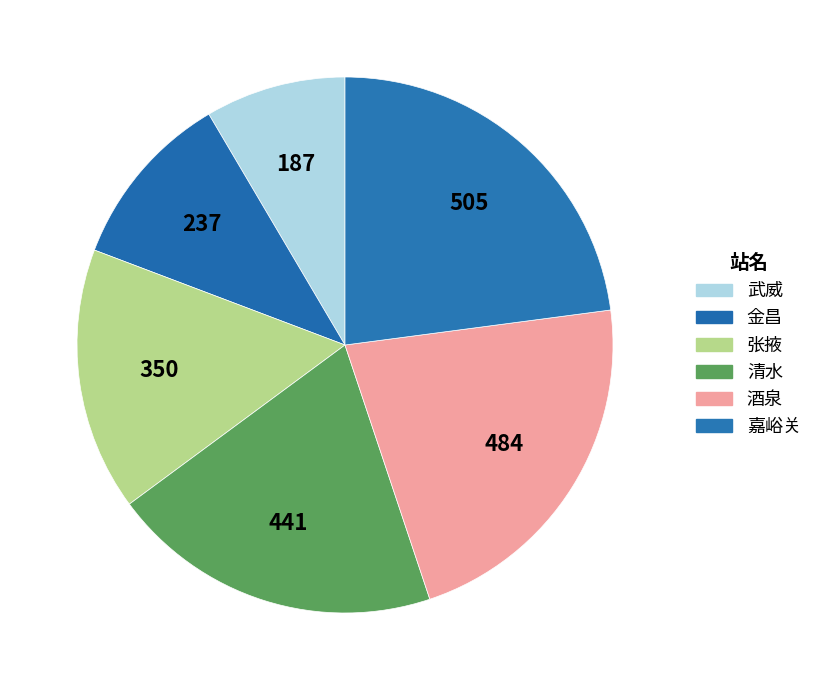

To the nearest percent, what portion does 酒泉 represent?

22%